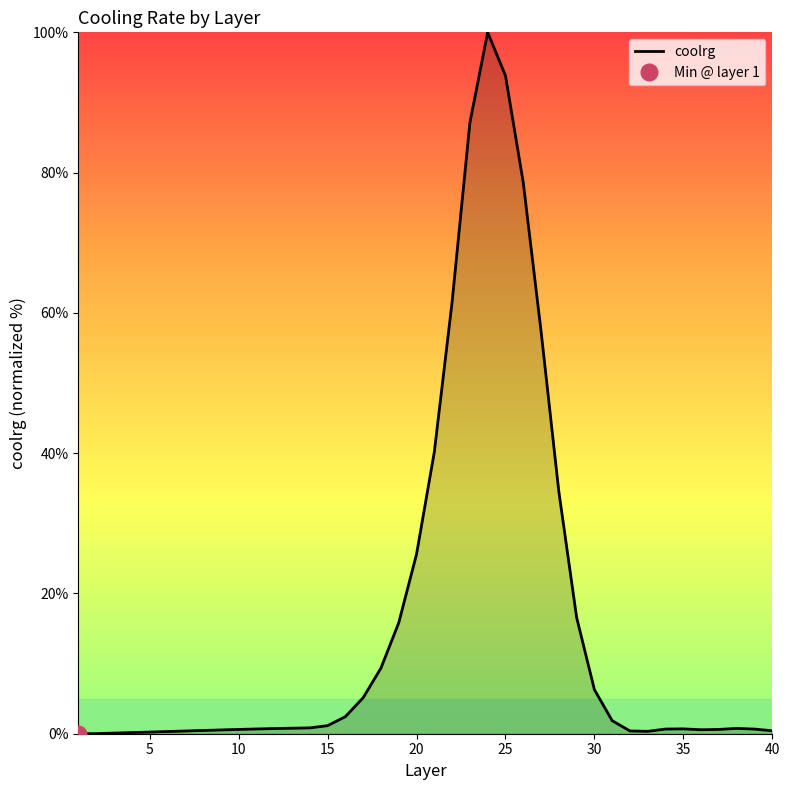

Count the number of categories in the chart.

40